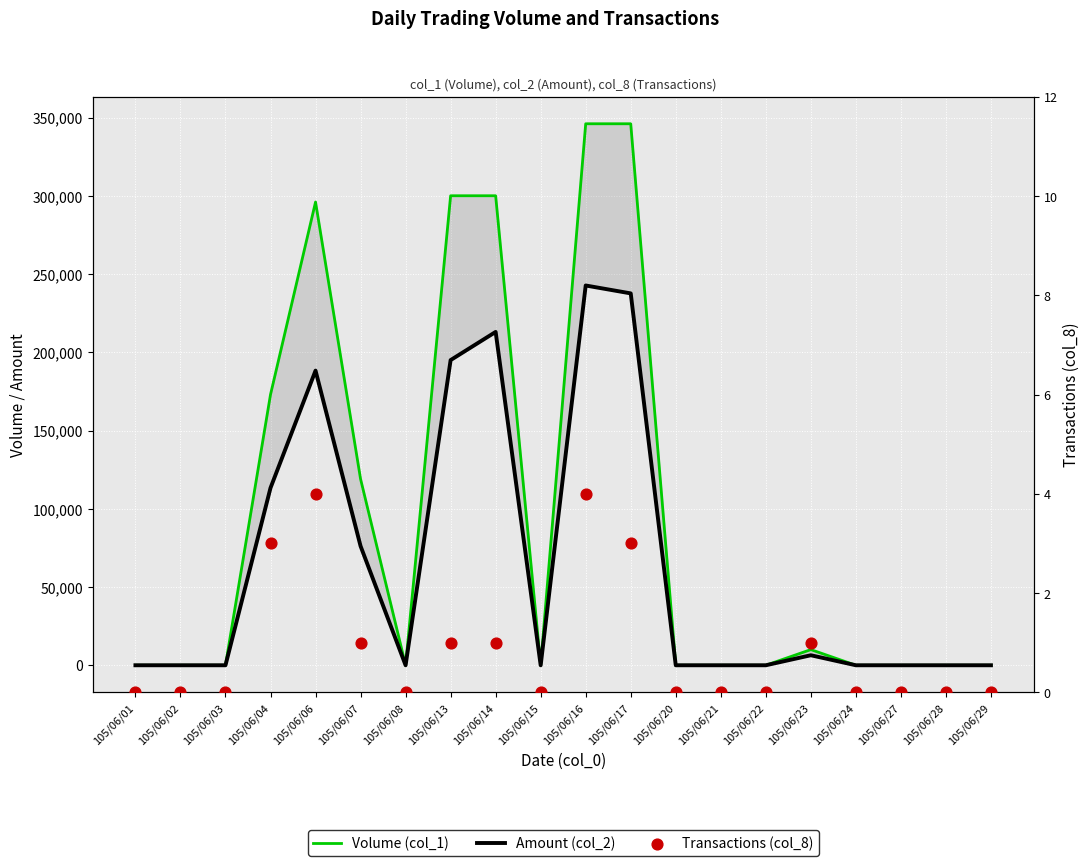

What are all the series names shown in the legend?

Volume (col_1), Amount (col_2), Transactions (col_8)